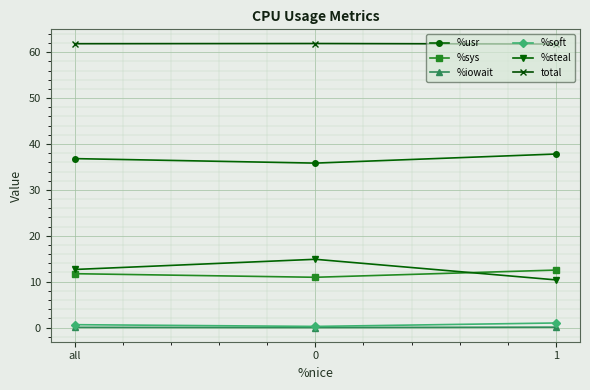

What is the total value across all series at all?

123.7